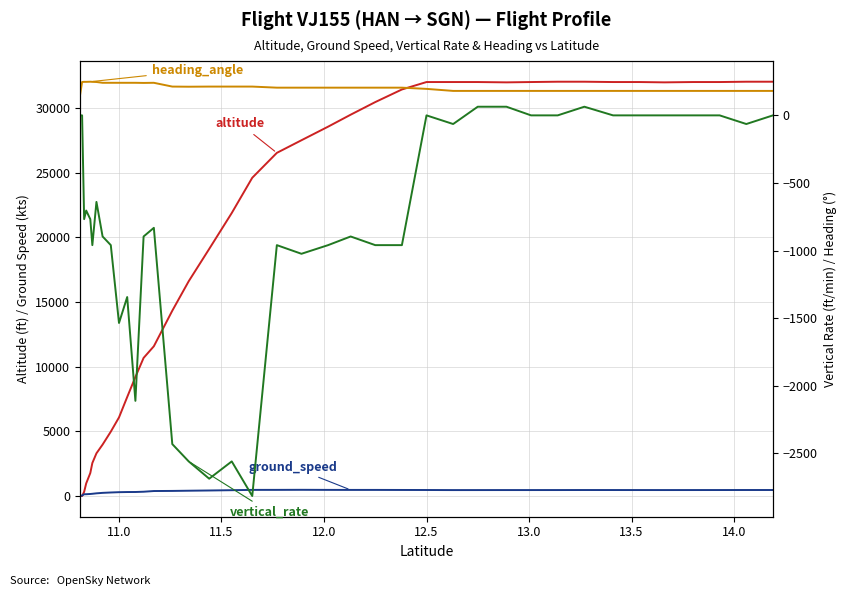

True or false: altitude has more than 0 interior local peaks.

False